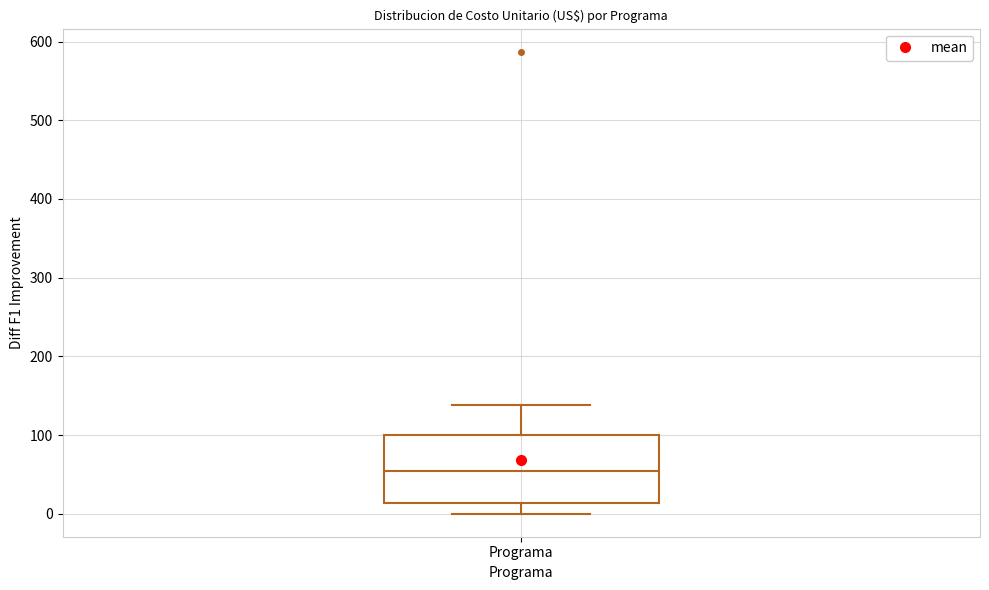

Read this box plot against the y-axis: the position of the median line, the range covered by the box, and the ends of both whiskers. The values are not printed on the chart, so give them approximately, as read against the axis.

median 50, box 10 to 100, whiskers 0 to 140